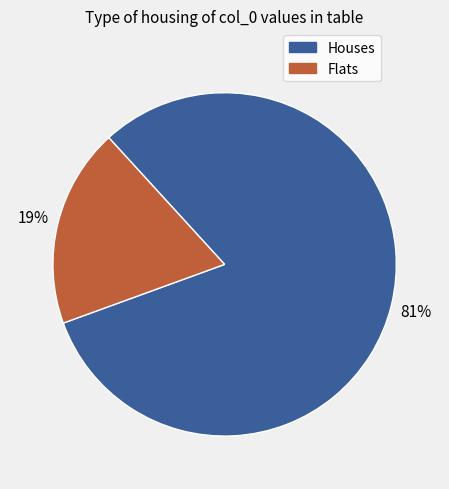

Does any single category account for the majority?

Yes